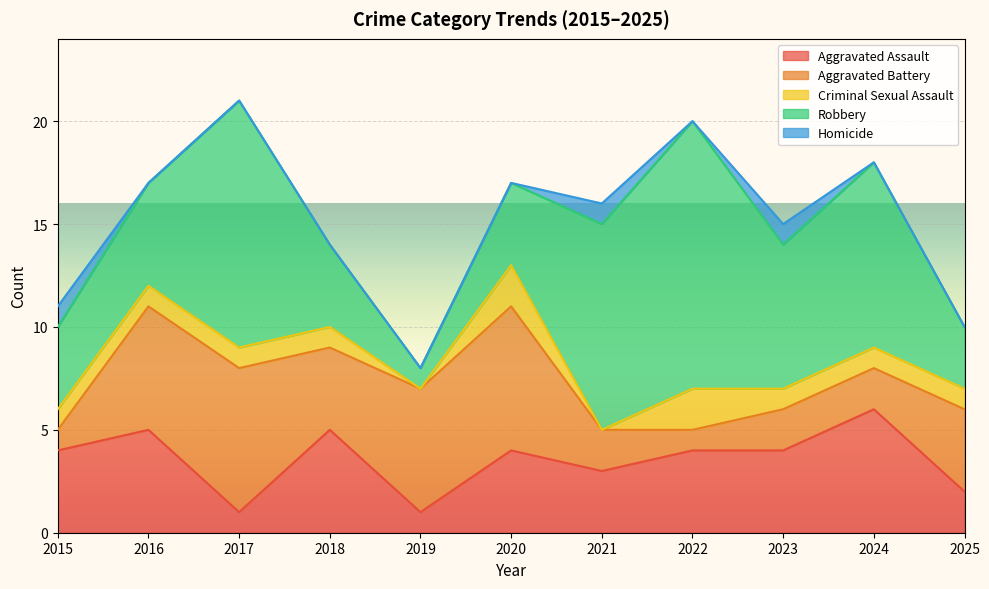

At which label is Aggravated Assault closest to 3?

2021